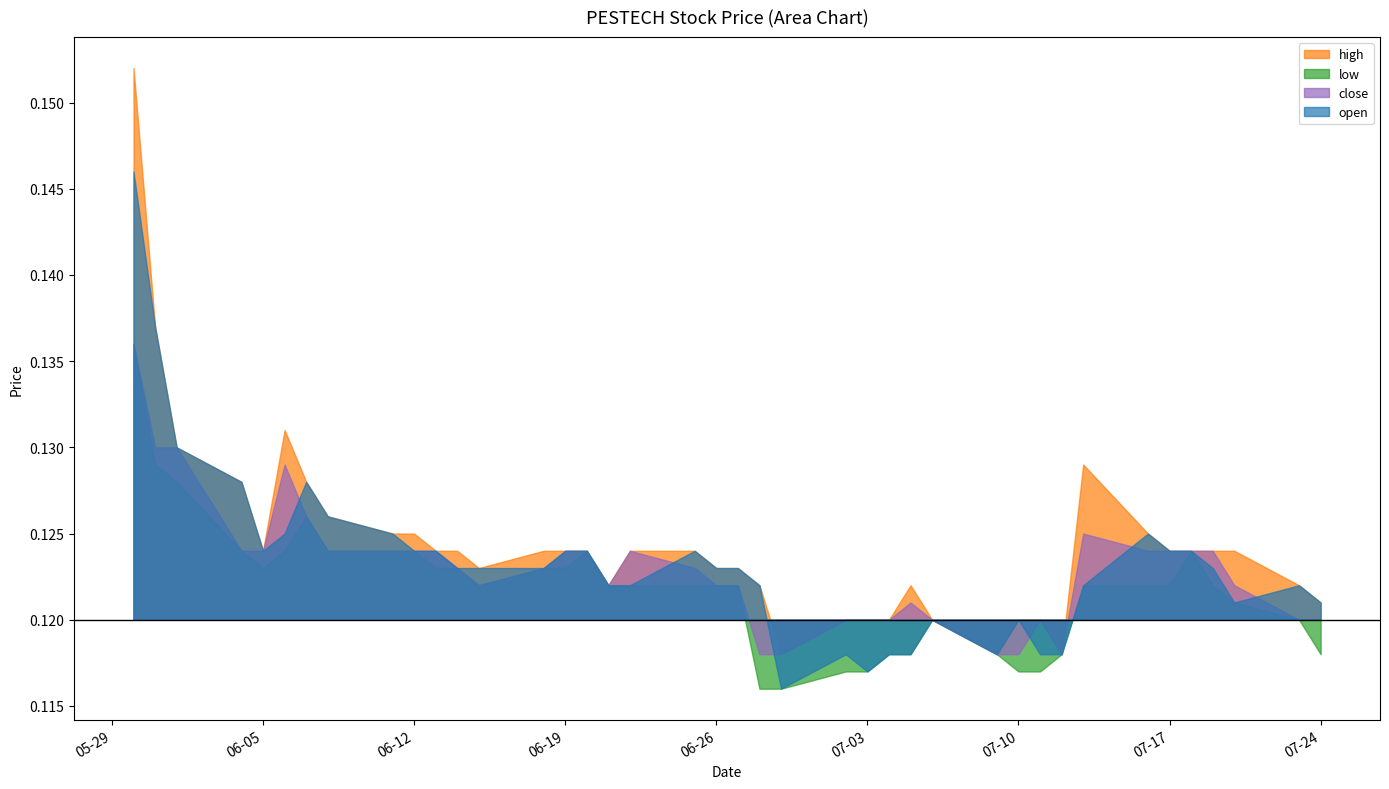

True or false: close and high cross at least once.

False